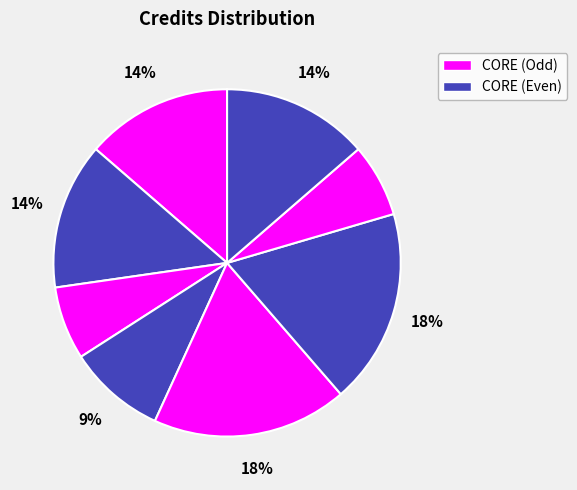

How many segments does this pie chart have?

8